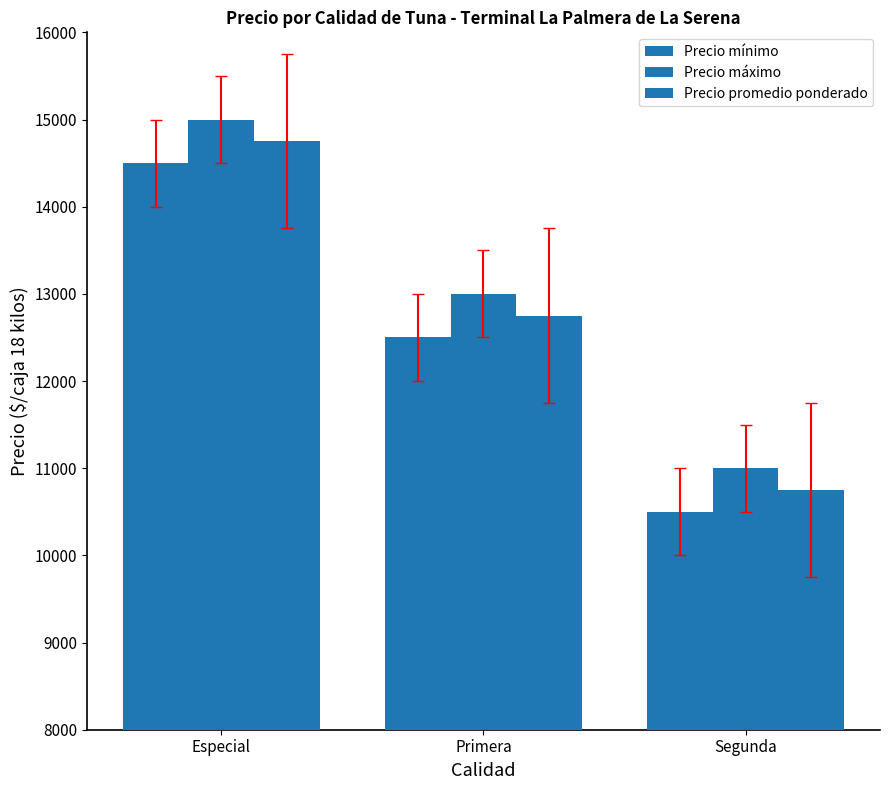

Which series has the largest range (max minus min)?

Precio mínimo